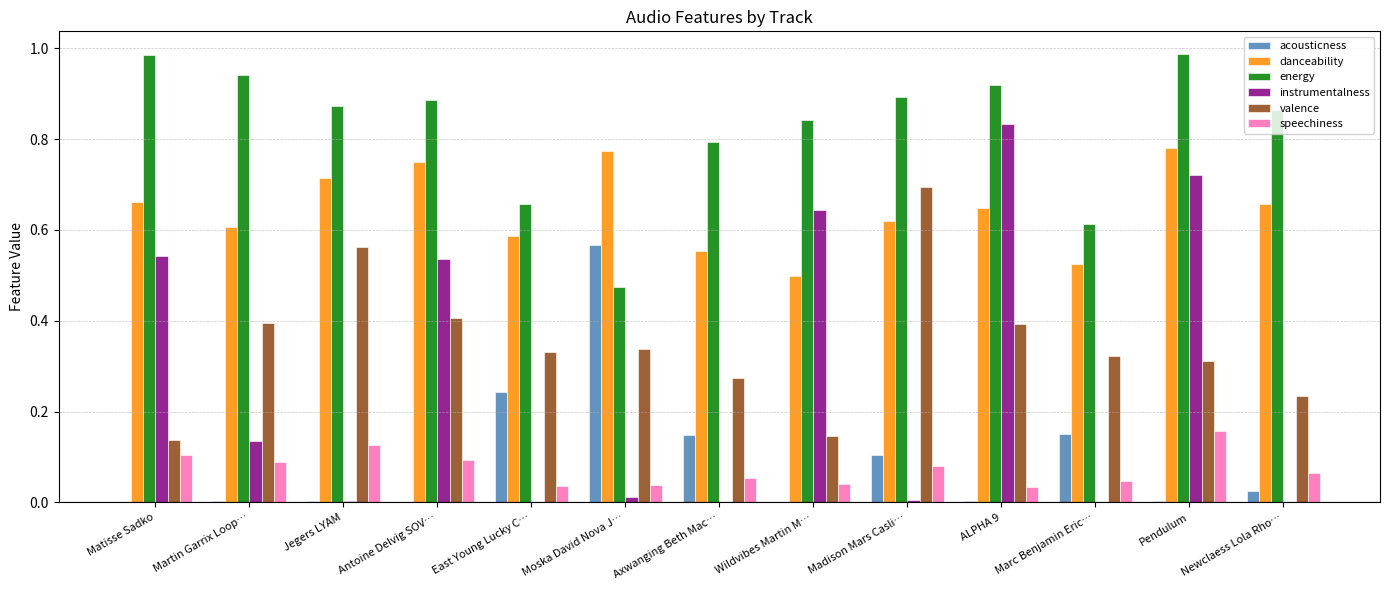

At which category is the sum across all series the highest?

Pendulum